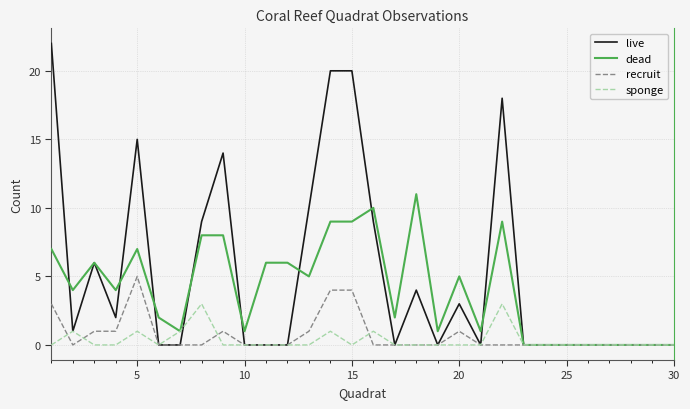

Which series has the largest total across all categories?

live